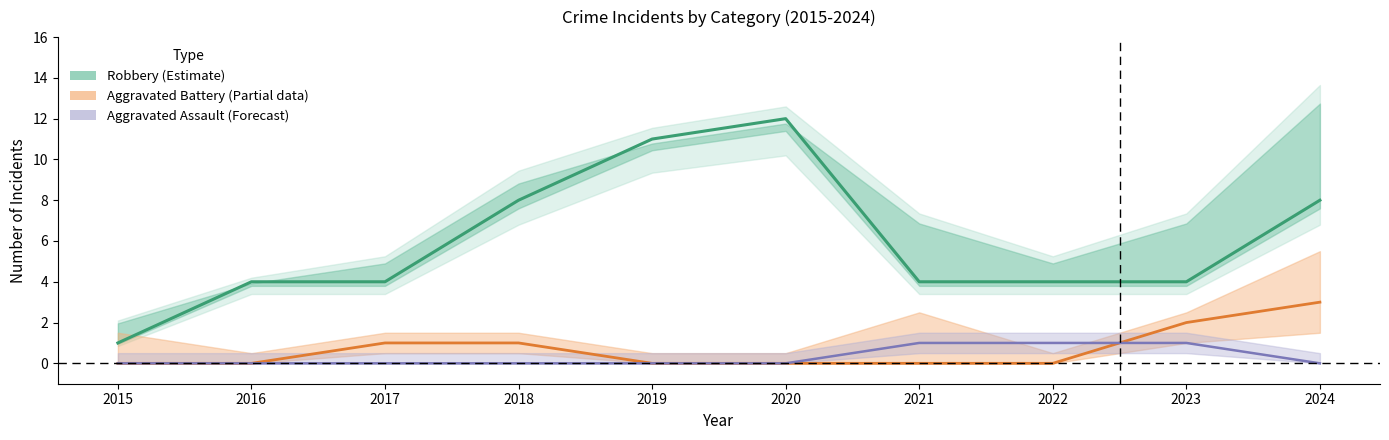

What is the value of the Robbery (Estimate) point at the 5th from the left?

11